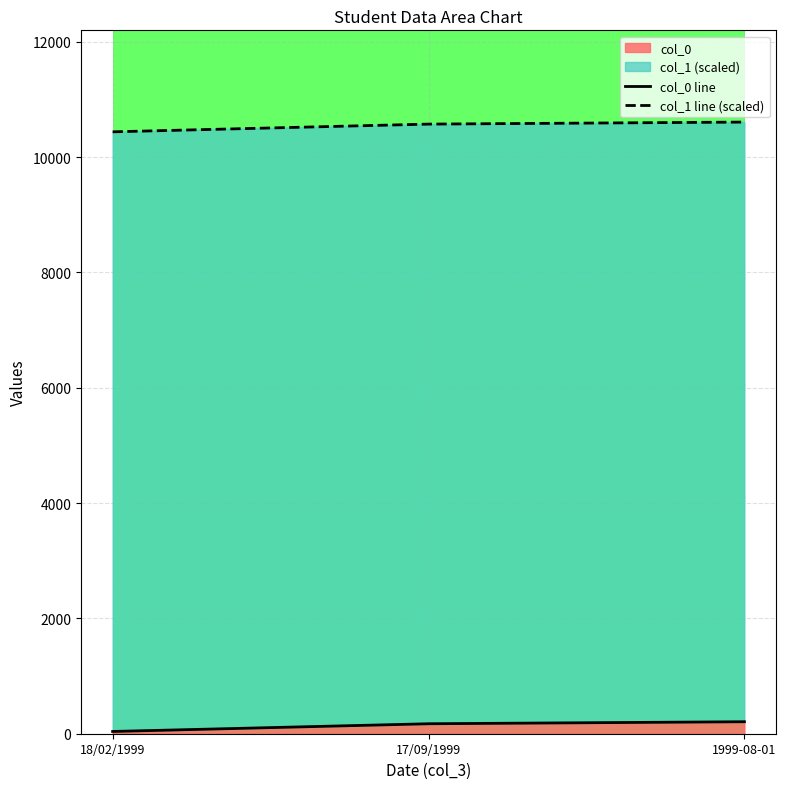

How many values in the col_1 line (scaled) series are below 10572?

1